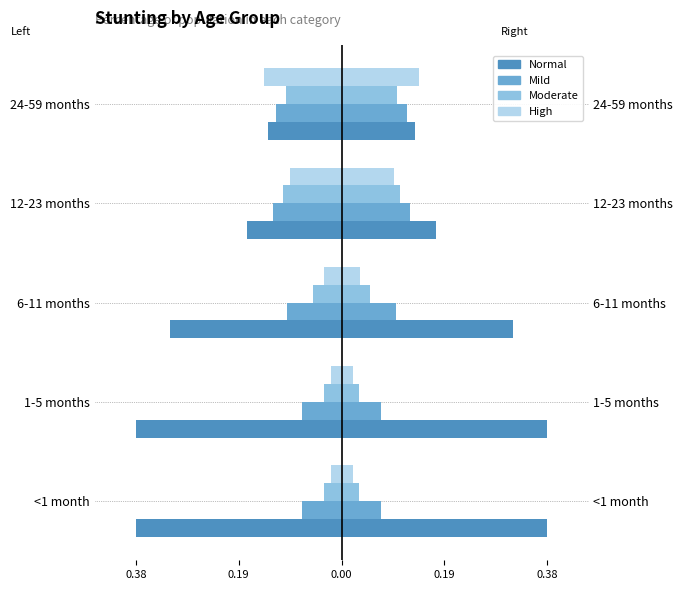

What is the approximate value of High at 12-23 months?

0.1